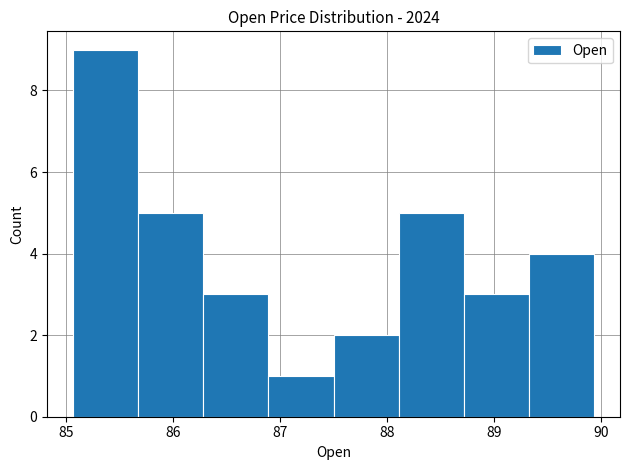

Over which range of the x-axis is the bar tallest?

85.1 to 85.7